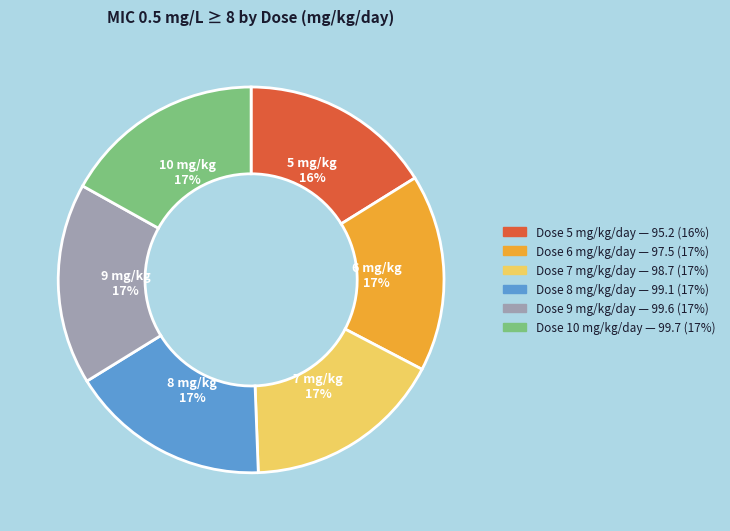

Does any single category account for the majority?

No